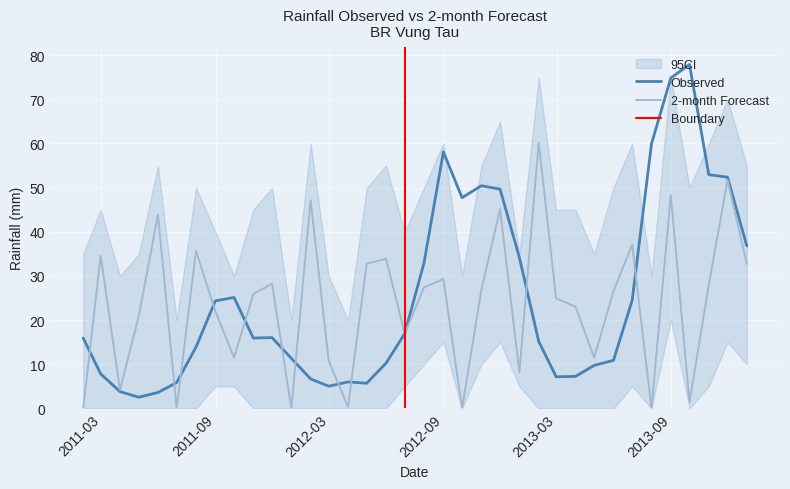

Is this an area chart (filled region under the line)?

No